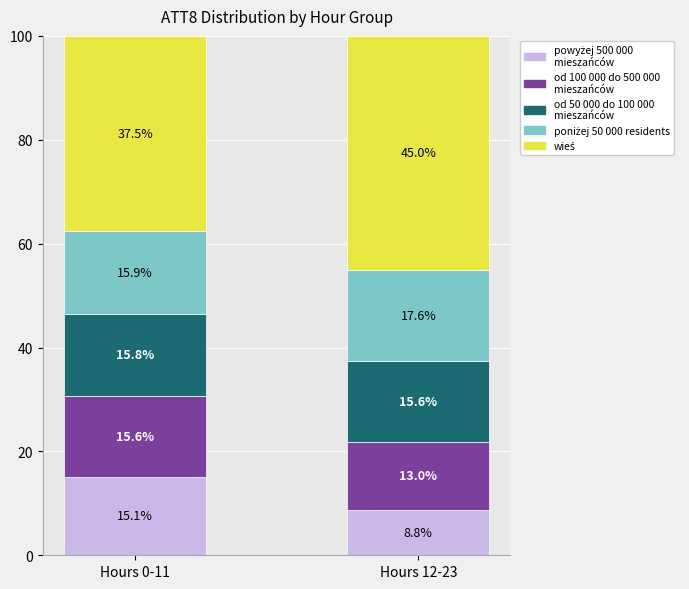

What is the total value across all series at Hours 12-23?

100.0